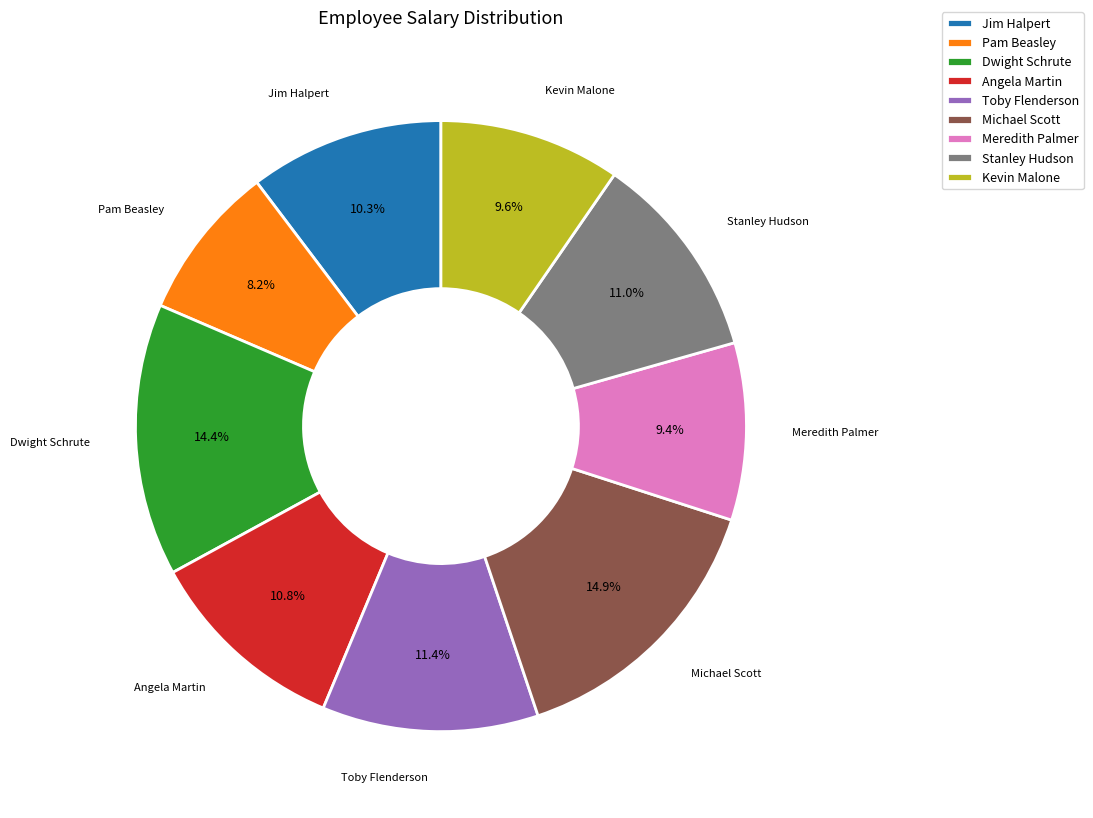

To the nearest percent, what is the average slice percentage?

11%